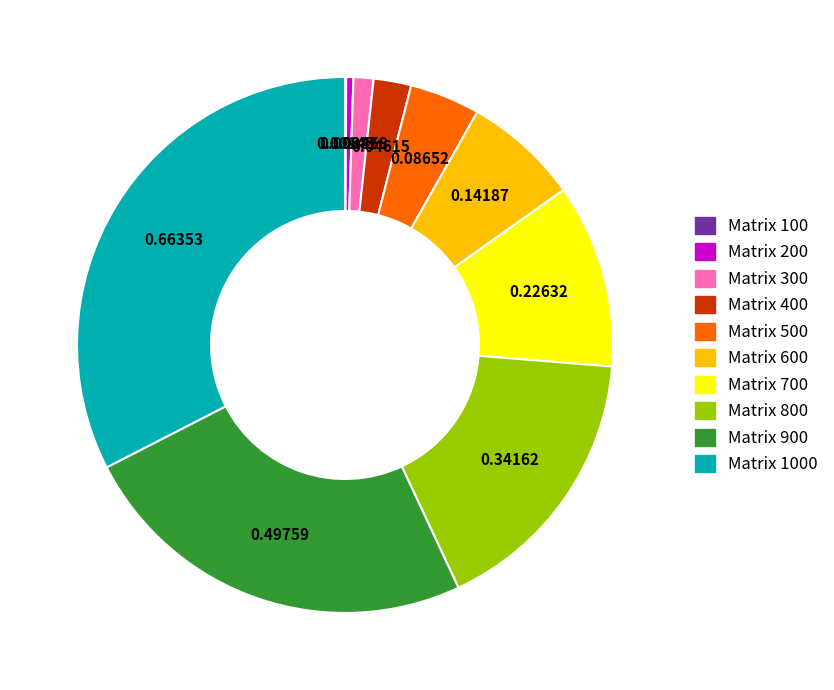

Is there any slice that represents more than half of the pie?

No